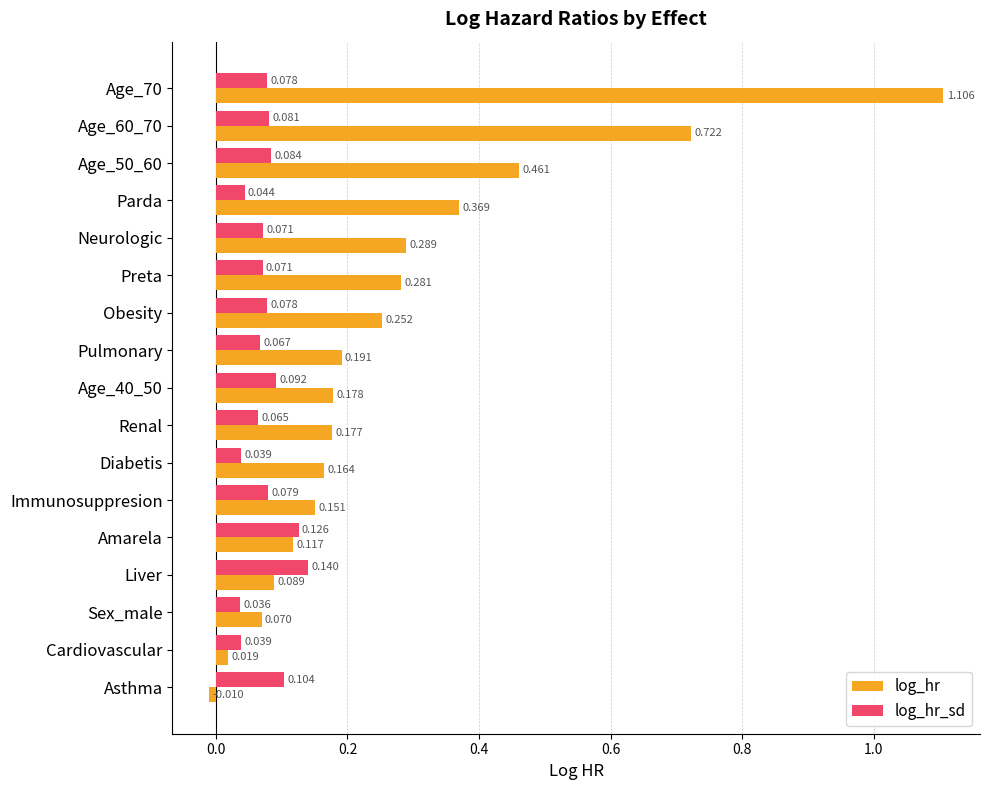

At which label is log_hr closest to 0?

Asthma